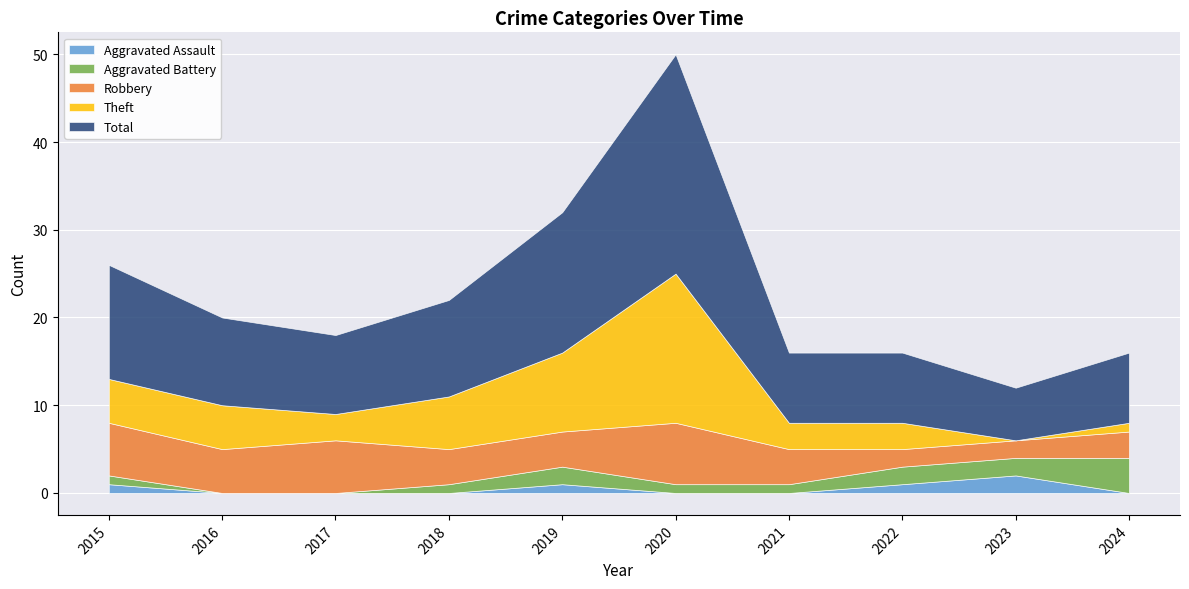

The value of Total at 2016 is 10. True or false?

True